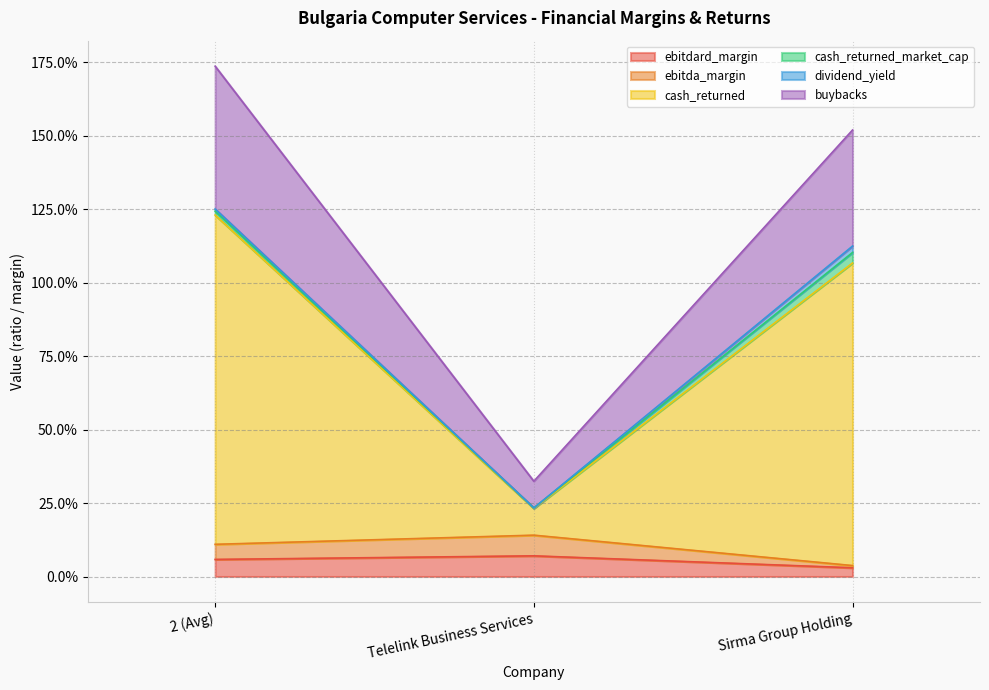

Does the chart display data point markers on the line(s)?

No